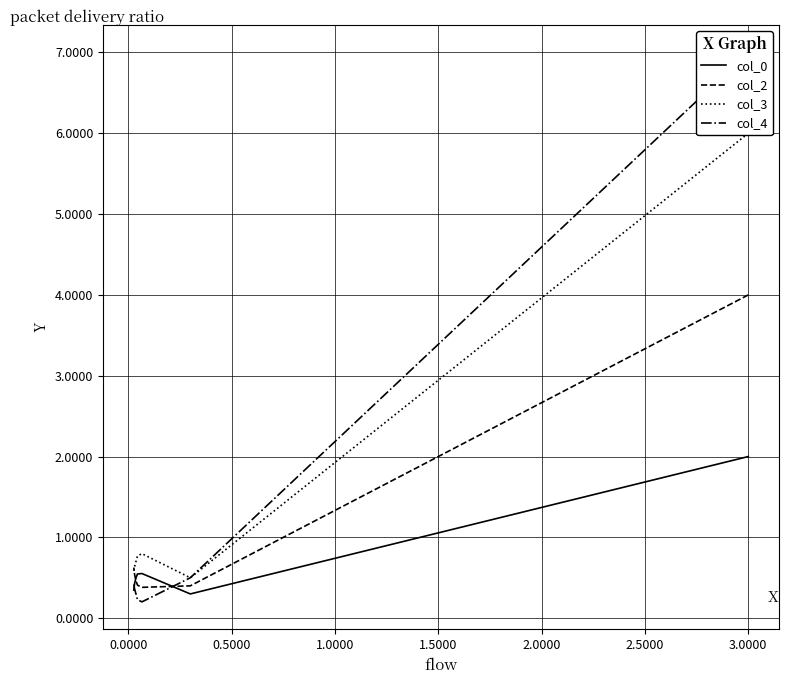

Which series has the largest total across all categories?

col_3